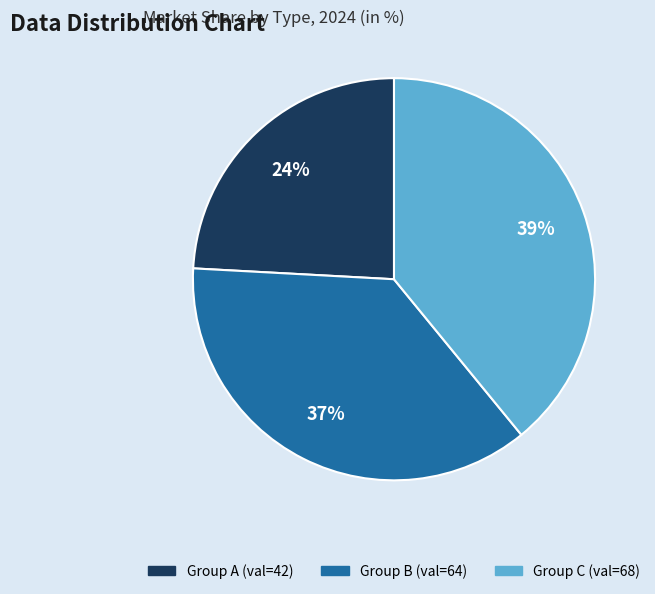

How many slices are in this pie chart?

3